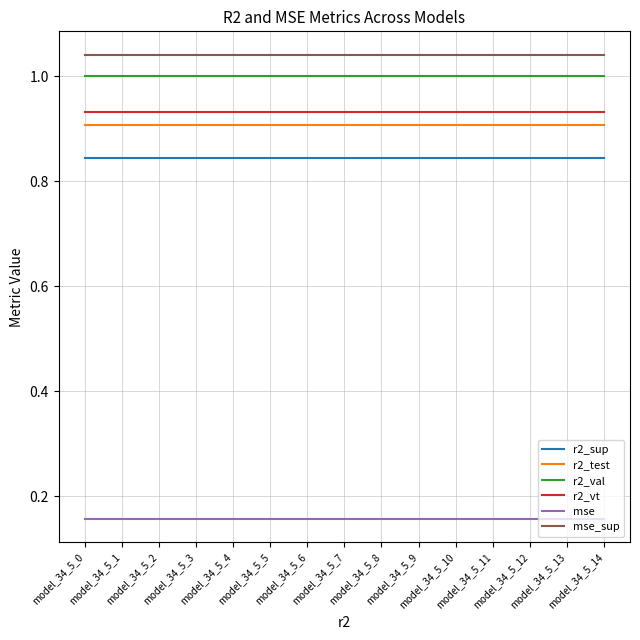

What is the total value across all series at model_34_5_3?

4.9